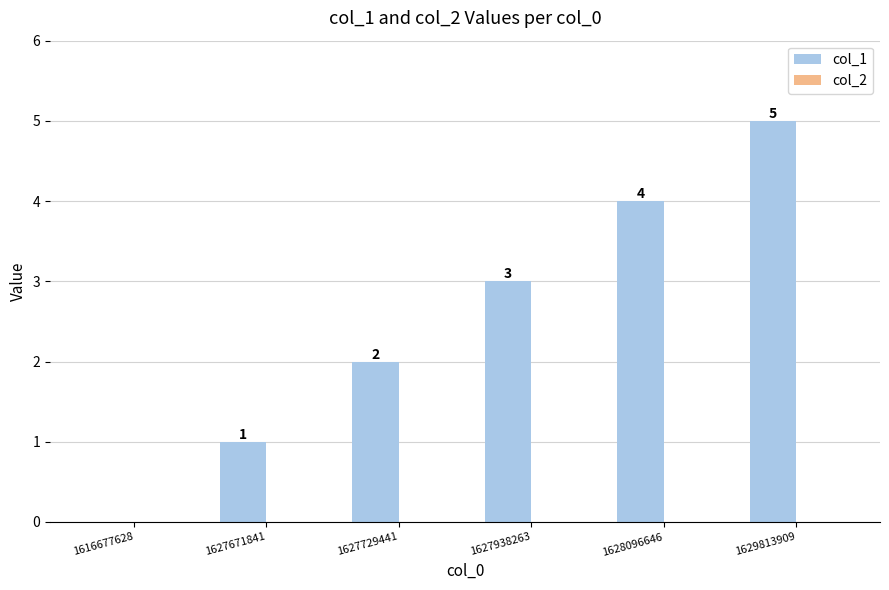

What is the sum of all values?

15